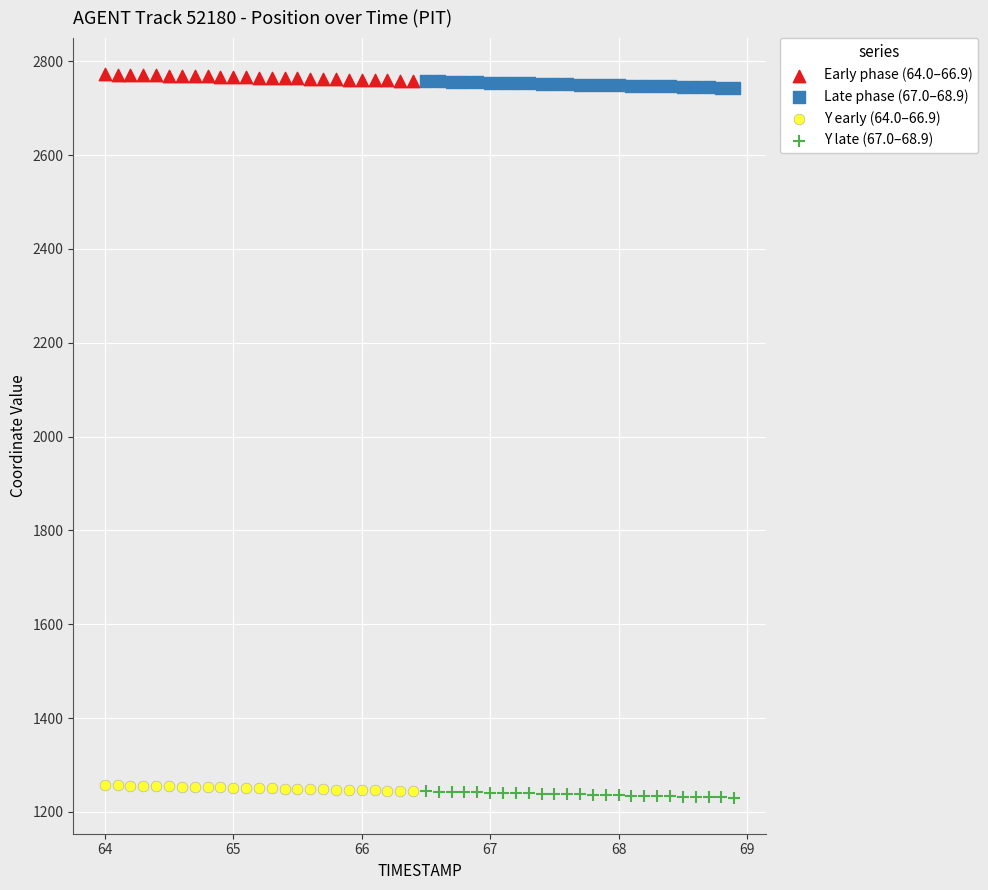

What are all the series names shown in the legend?

Early phase (64.0–66.9), Late phase (67.0–68.9), Y early (64.0–66.9), Y late (67.0–68.9)